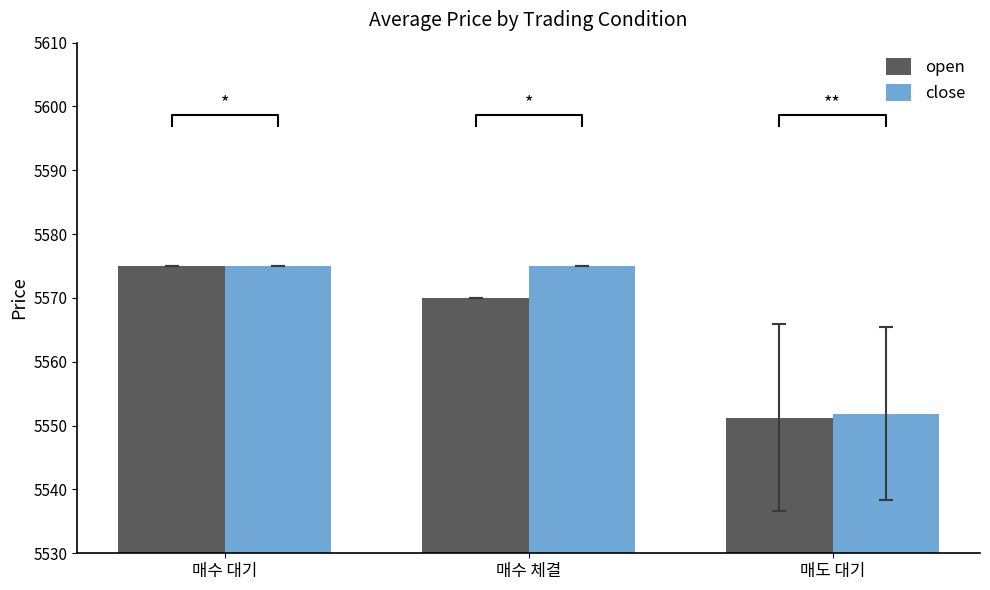

Count the number of categories in the chart.

3